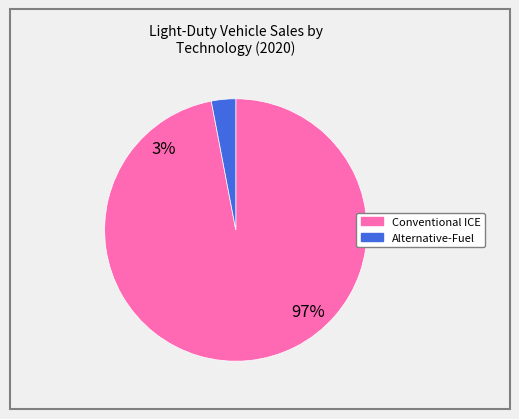

Is there a majority slice in this chart?

Yes